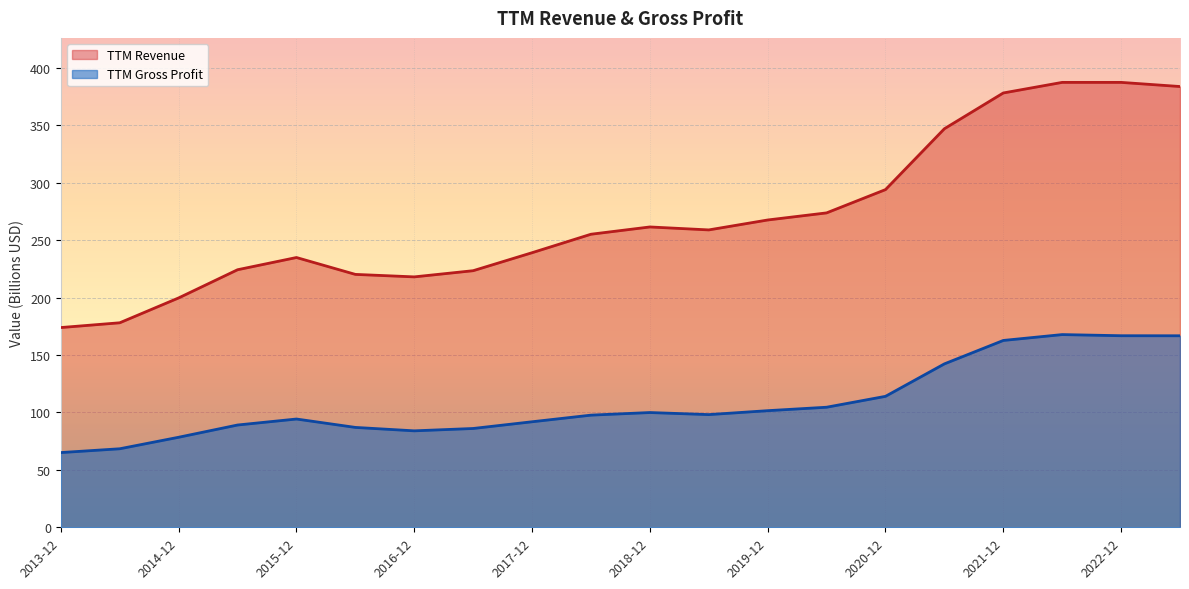

Reading left to right, what are all the values shown in this chart?

TTM Revenue: 174.0	178.1	199.8	224.3	235.0	220.3	218.1	223.5	239.2	255.3	261.6	259.0	267.7	273.9	294.1	347.2	378.3	387.5	387.5	383.9
TTM Gross Profit: 65.1	68.4	78.4	89.1	94.3	87.0	84.0	86.1	91.9	97.7	100.0	98.2	101.6	104.6	114.1	142.3	162.8	167.9	166.9	166.8